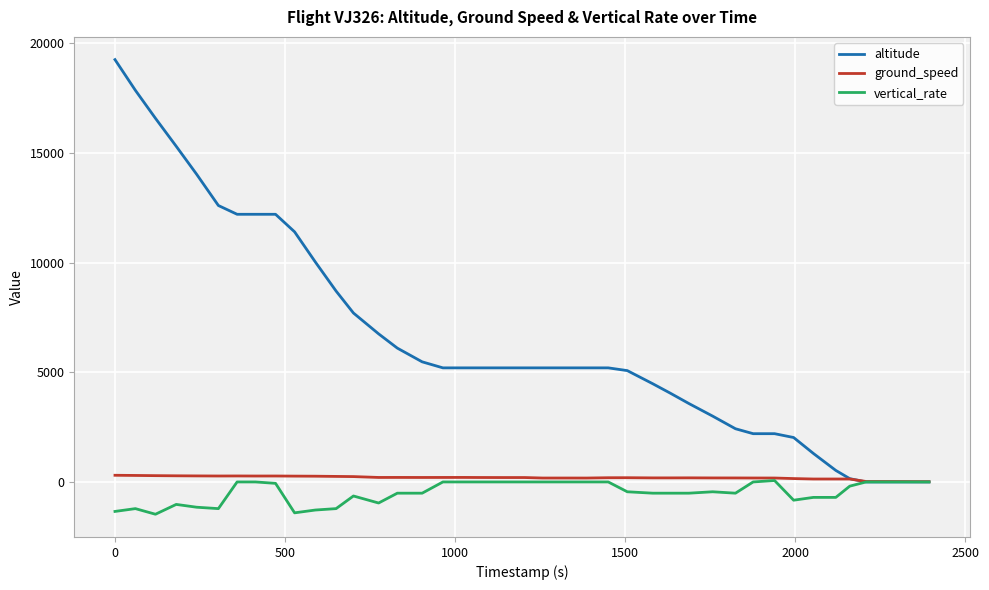

What is the minimum value for vertical_rate?

-1472